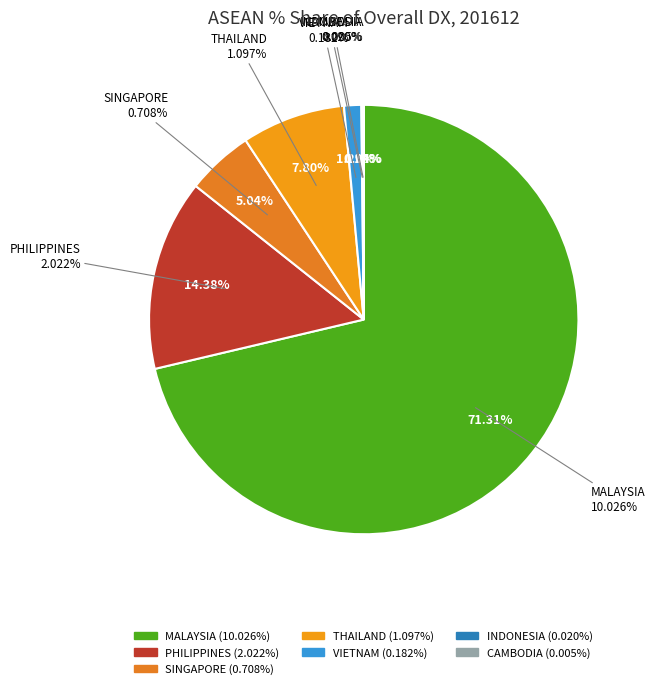

True or false: SINGAPORE accounts for 15% of the total.

False